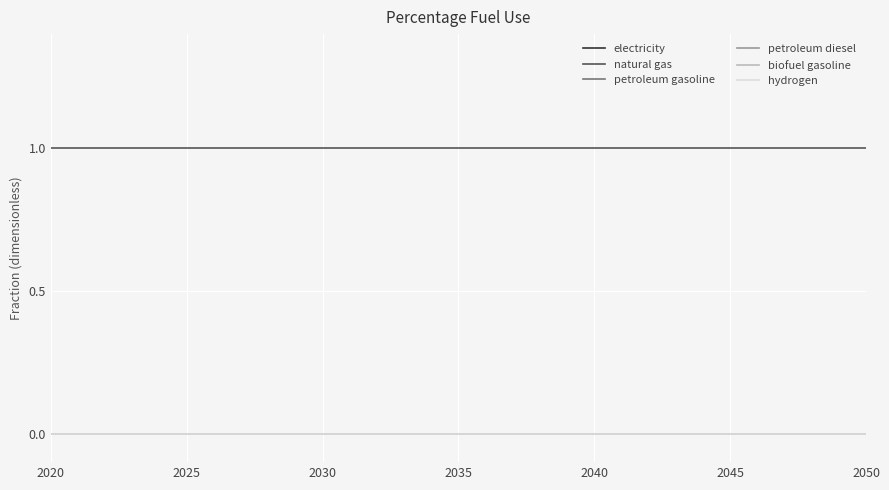

True or false: petroleum gasoline and biofuel gasoline cross at least once.

False